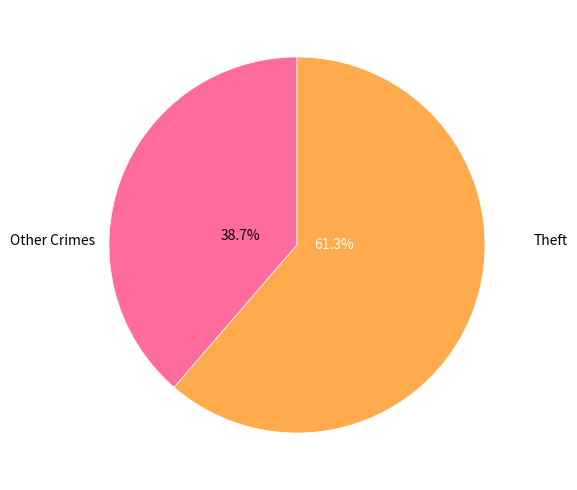

Which slice represents more than half of the pie?

Theft